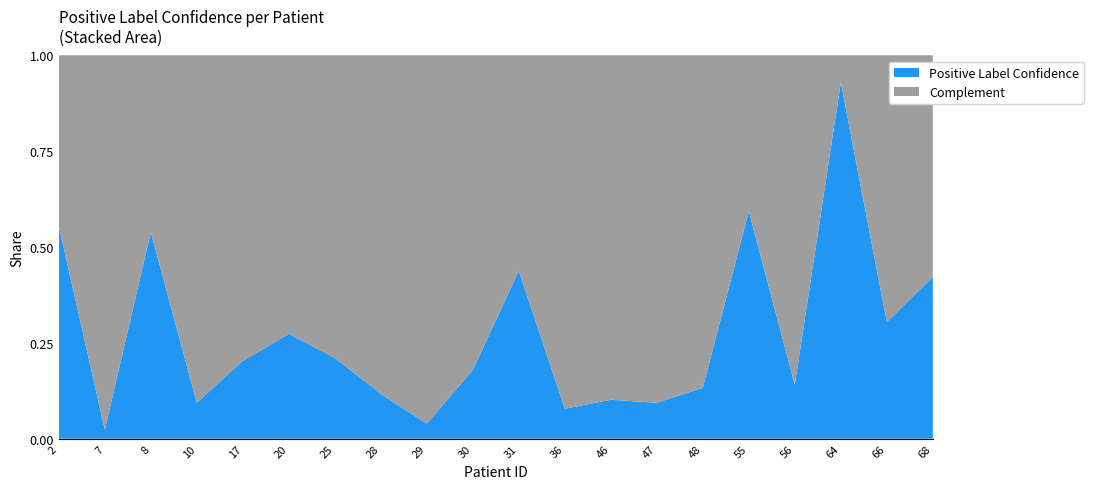

Reading left to right, transcribe all the data shown in this chart.

Positive Label Confidence: 2=0.6	7=0.0	8=0.5	10=0.1	17=0.2	20=0.3	25=0.2	28=0.1	29=0.0	30=0.2	31=0.4	36=0.1	46=0.1	47=0.1	48=0.1	55=0.6	56=0.1	64=0.9	66=0.3	68=0.4
Complement: 2=0.4	7=1.0	8=0.5	10=0.9	17=0.8	20=0.7	25=0.8	28=0.9	29=1.0	30=0.8	31=0.6	36=0.9	46=0.9	47=0.9	48=0.9	55=0.4	56=0.9	64=0.1	66=0.7	68=0.6